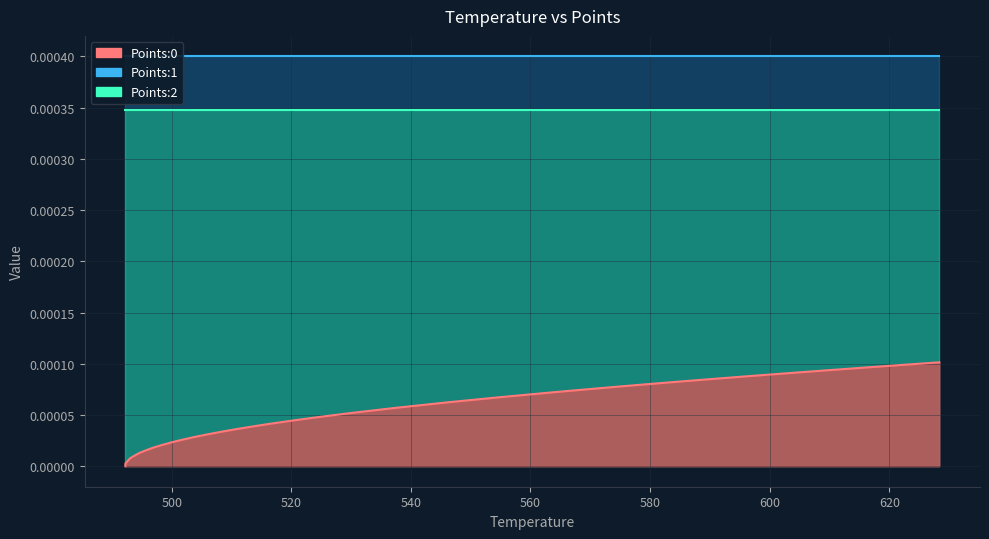

At how many categories does at least one series exceed 0?

40